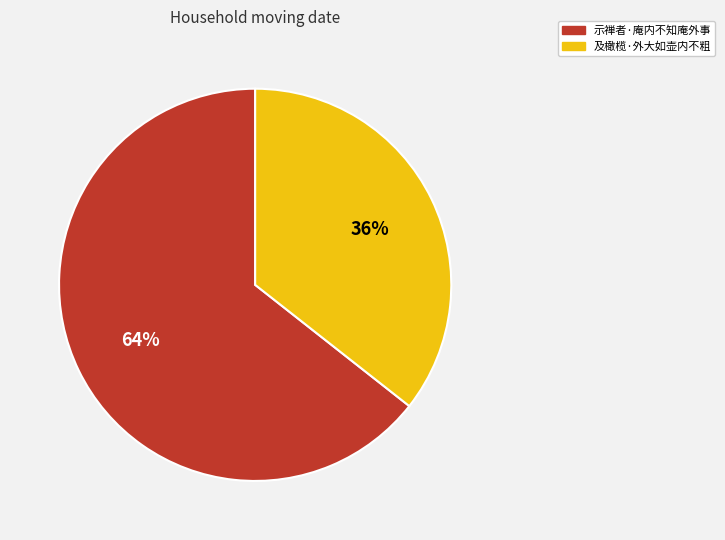

To the nearest percent, what percentage of the pie is 示禅者·庵内不知庵外事?

64%